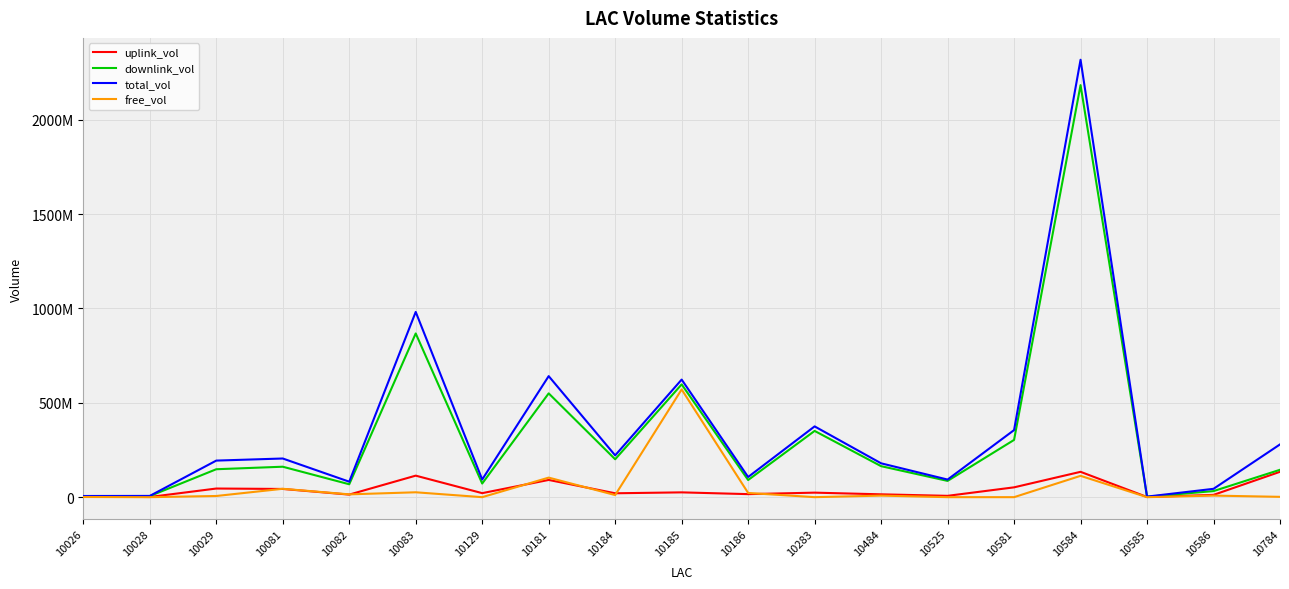

The downlink_vol series shows 468347872 at 10581. True or false?

False